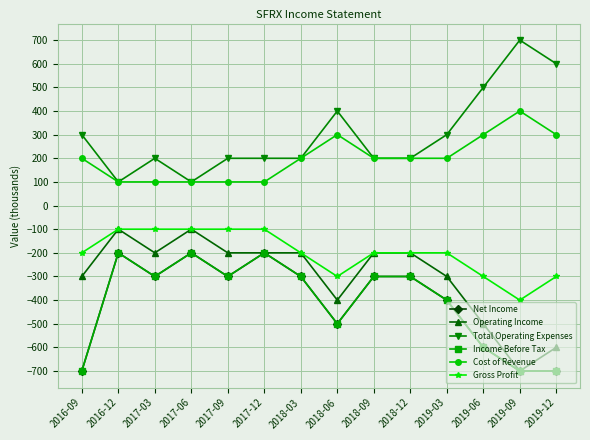

Does the chart have visible grid lines?

Yes